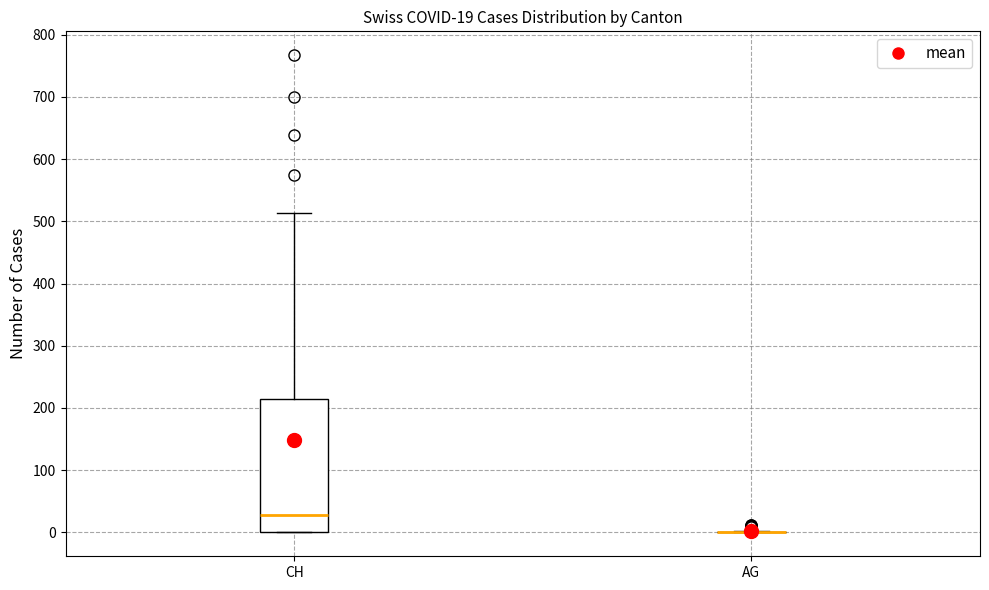

Comparing the boxes themselves (not the whiskers), which one is the tallest?

CH